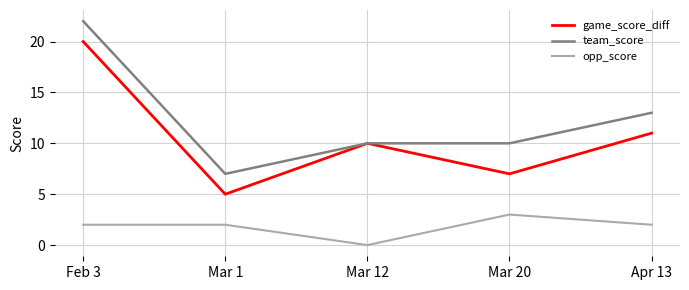

What is the sum of all opp_score values?

9